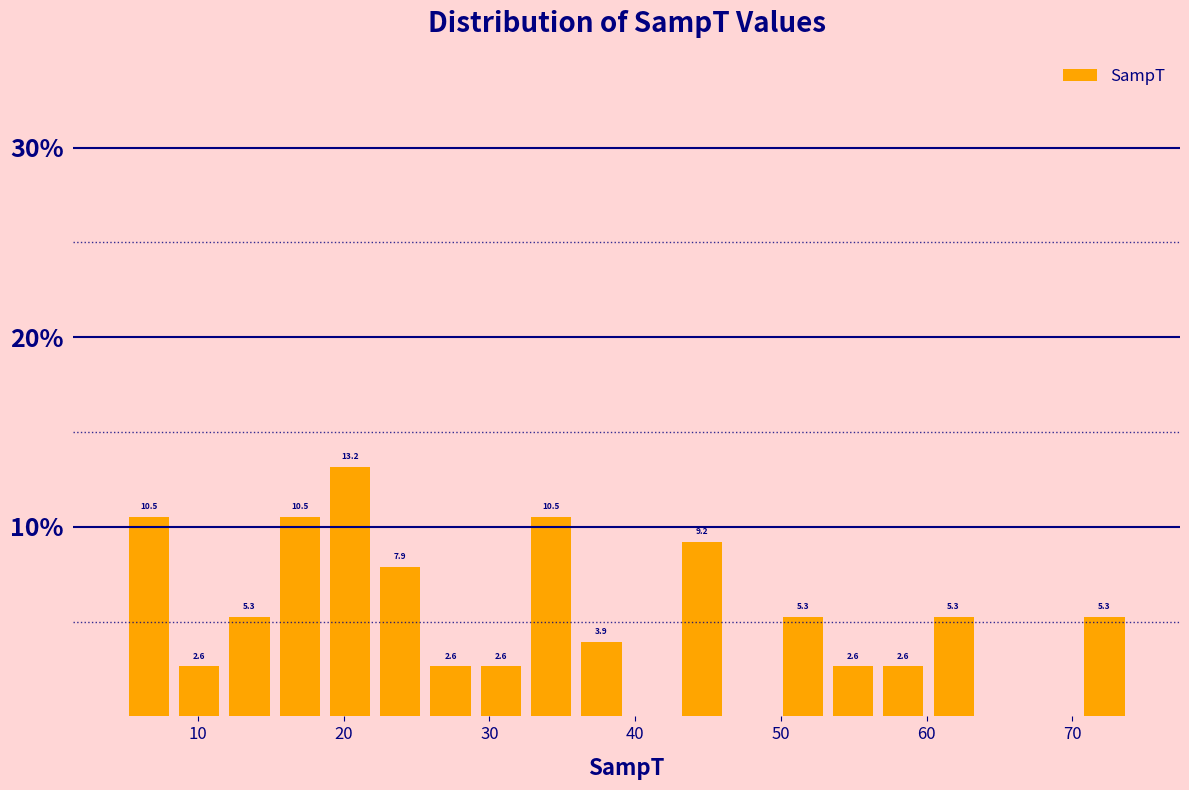

Read against the x-axis, roughly where is the centre of the tallest bar?

20